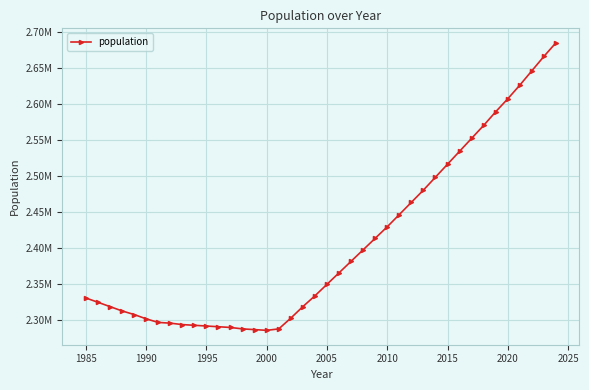

Where is the first local minimum?

2000